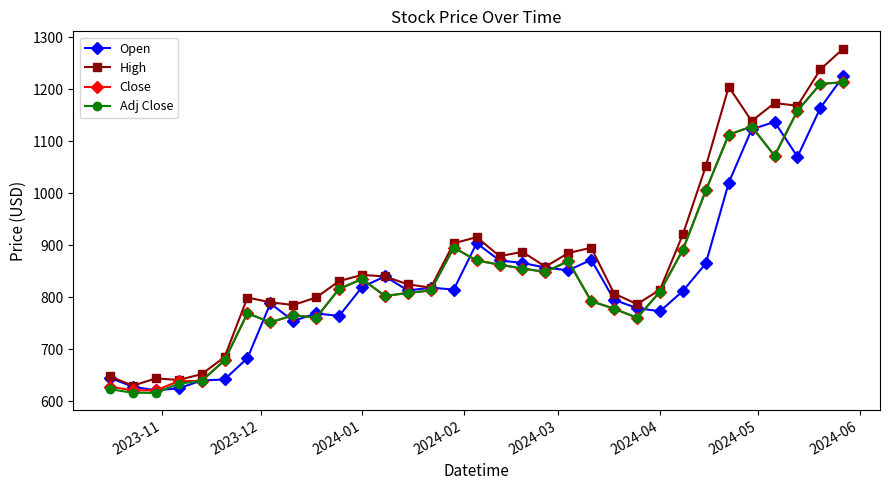

True or false: Adj Close has more than 0 interior local peaks.

True